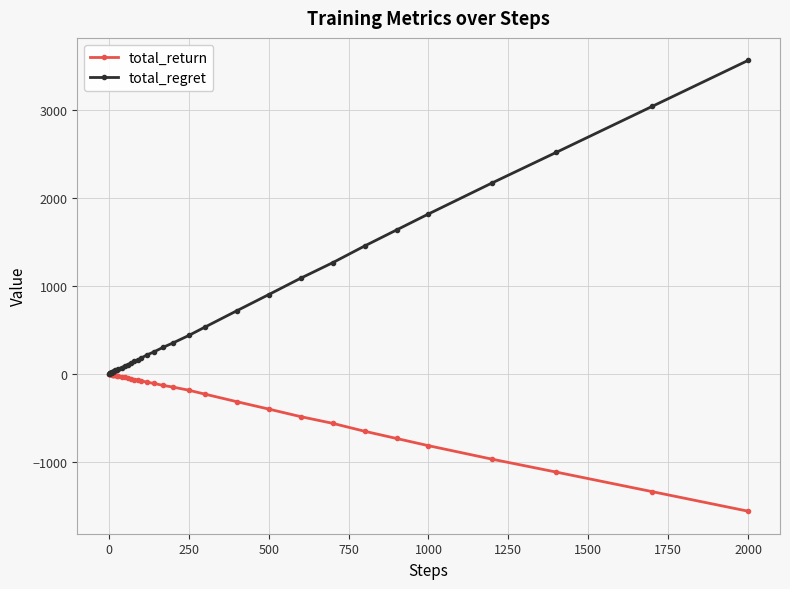

Which series has the widest spread of values?

total_regret